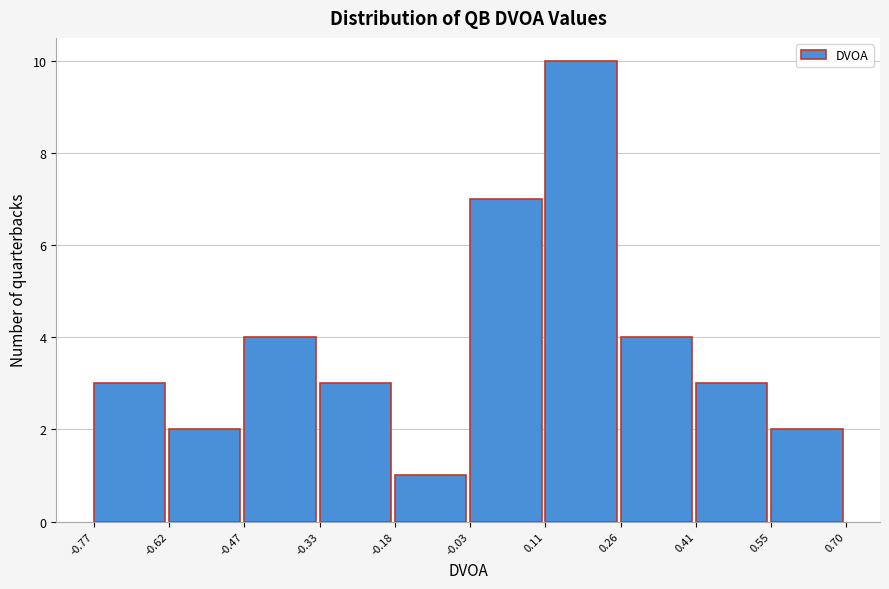

Which range on the x-axis has the tallest bar?

0.11 to 0.26